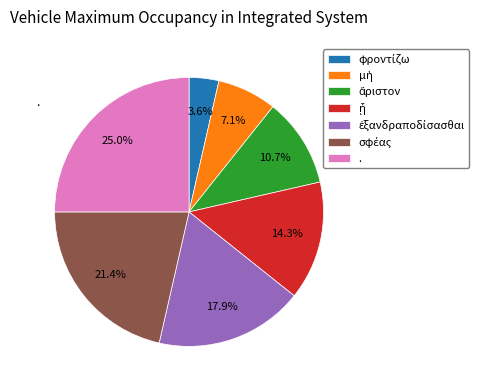

What is the largest slice in the pie chart?

.